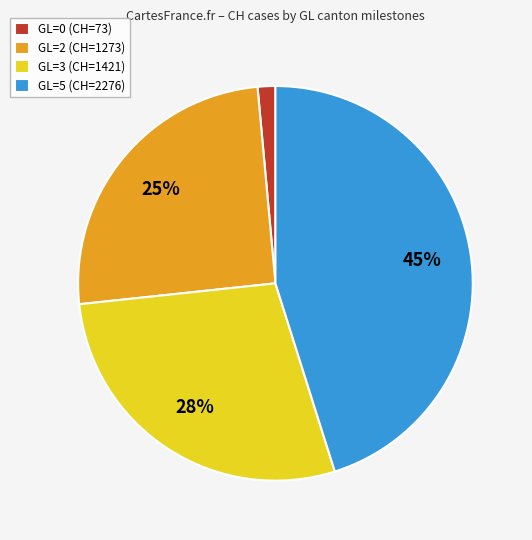

Which has a higher value, GL=3 (CH=1421) or GL=0 (CH=73)?

GL=3 (CH=1421)